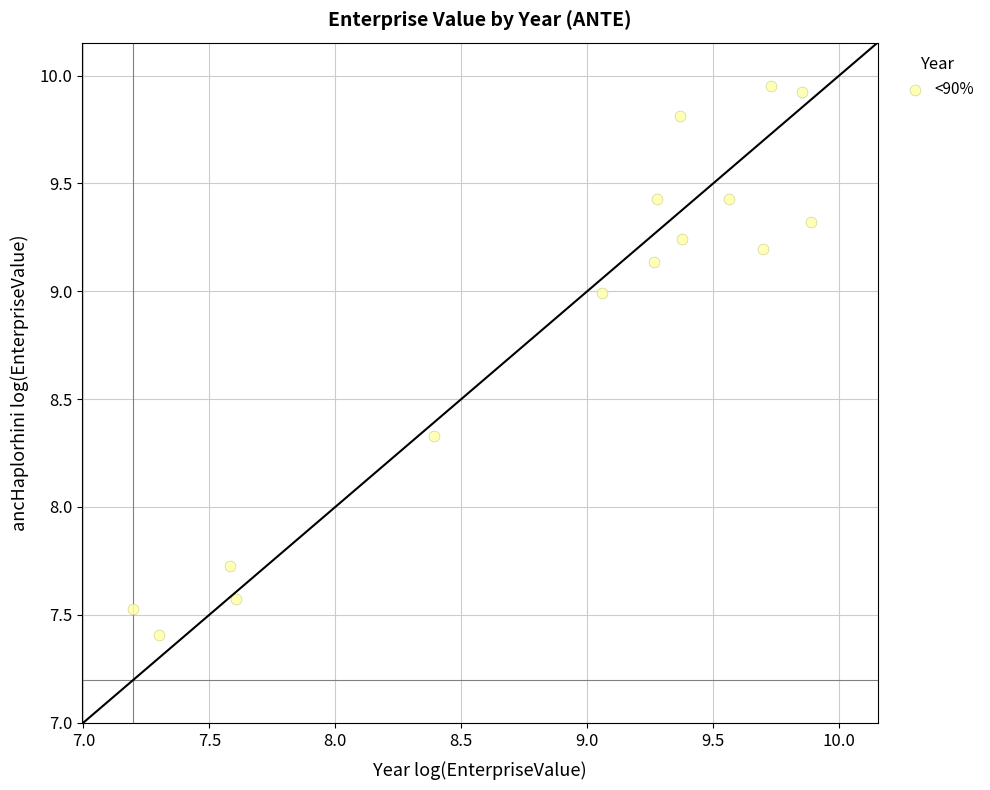

What is the range of X values (max minus min)?

2.7